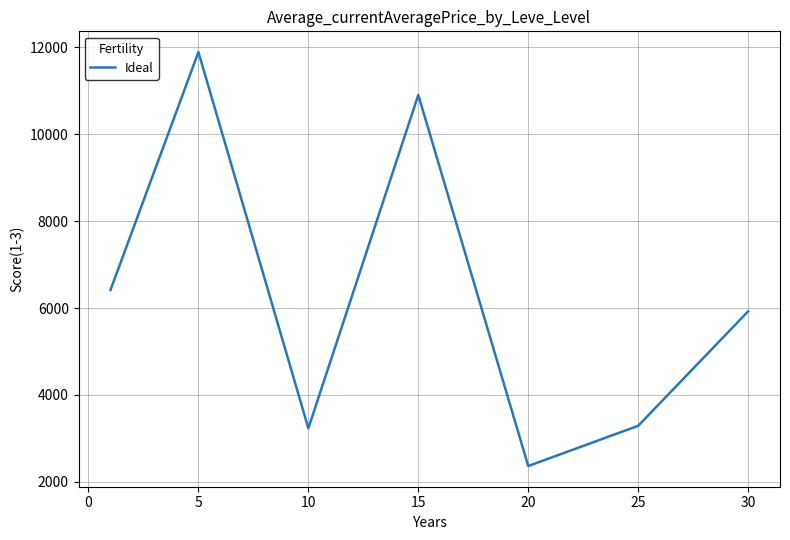

What is the sum of all values?

44019.4